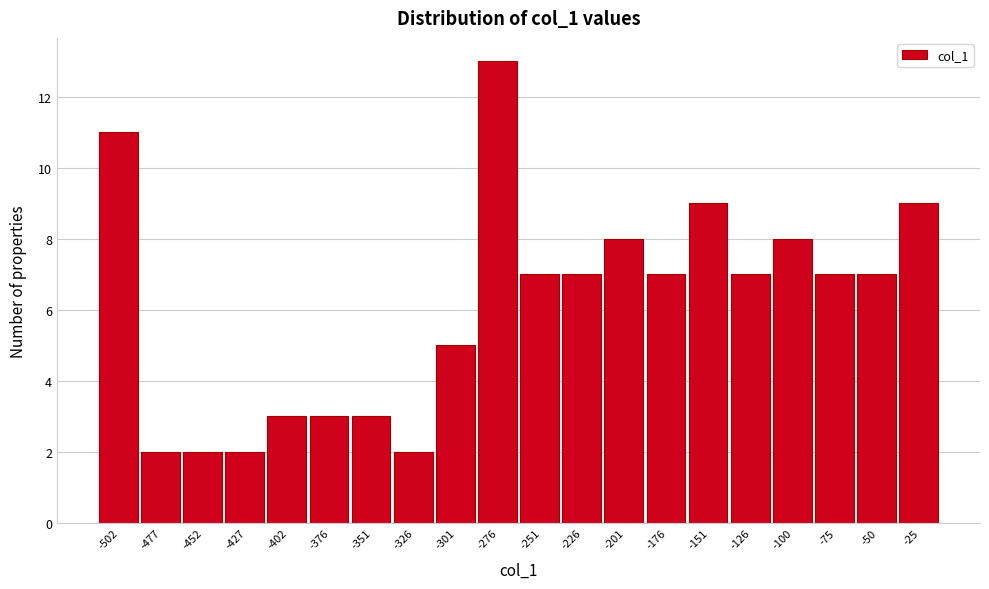

Reading right to left, what are all the values shown in this chart?

-25=9	-50=7	-75=7	-100=8	-126=7	-151=9	-176=7	-201=8	-226=7	-251=7	-276=13	-301=5	-326=2	-351=3	-376=3	-402=3	-427=2	-452=2	-477=2	-502=11